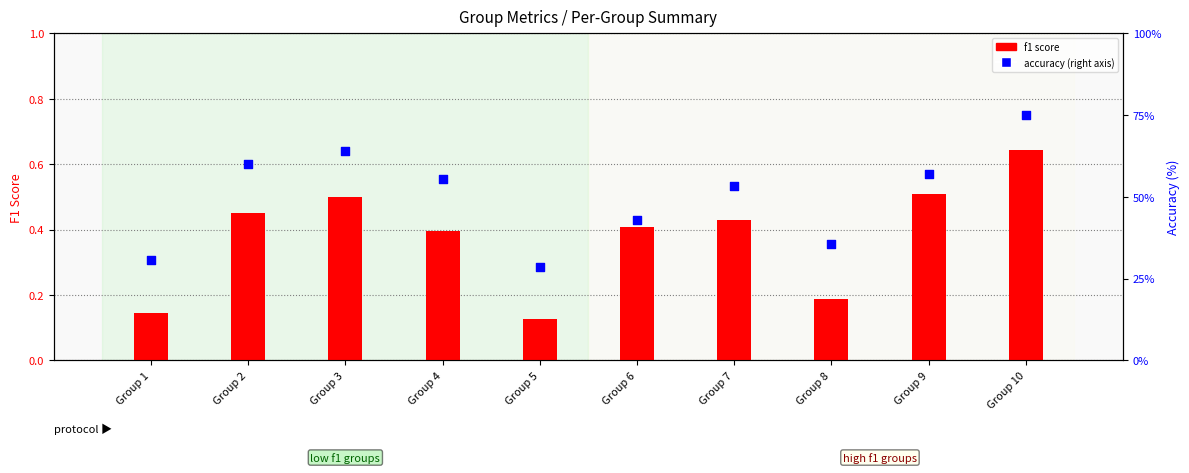

Which series contains the highest Y value?

accuracy